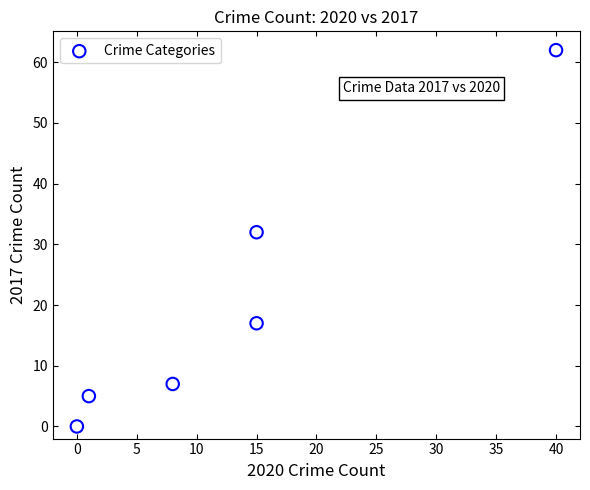

What is the average X value?

13